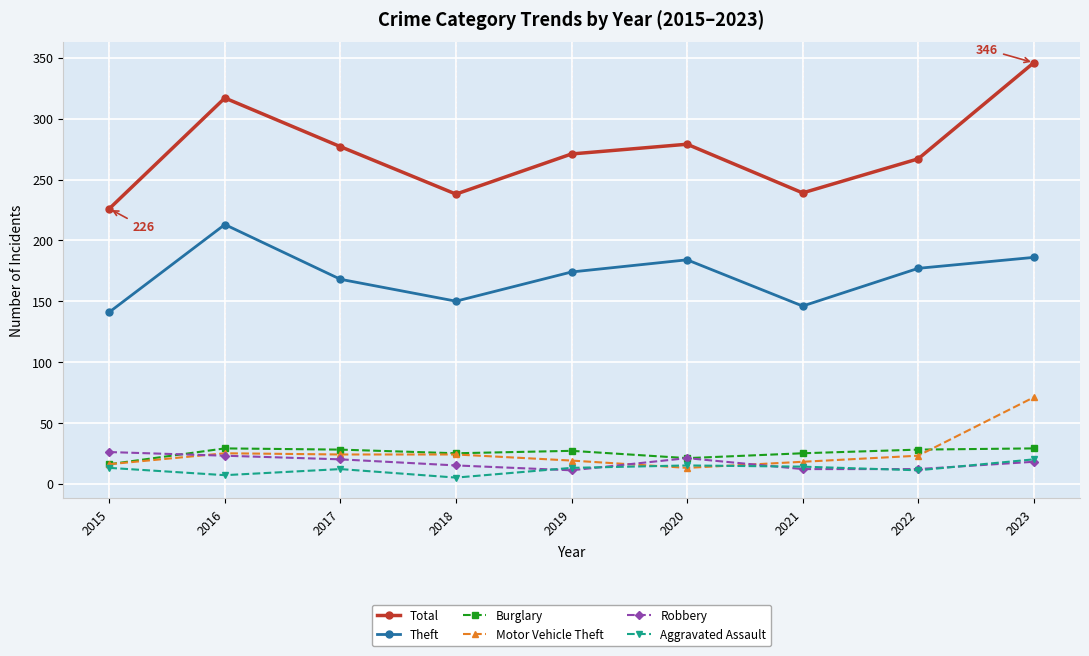

How many interior local valleys does the Total series have?

2